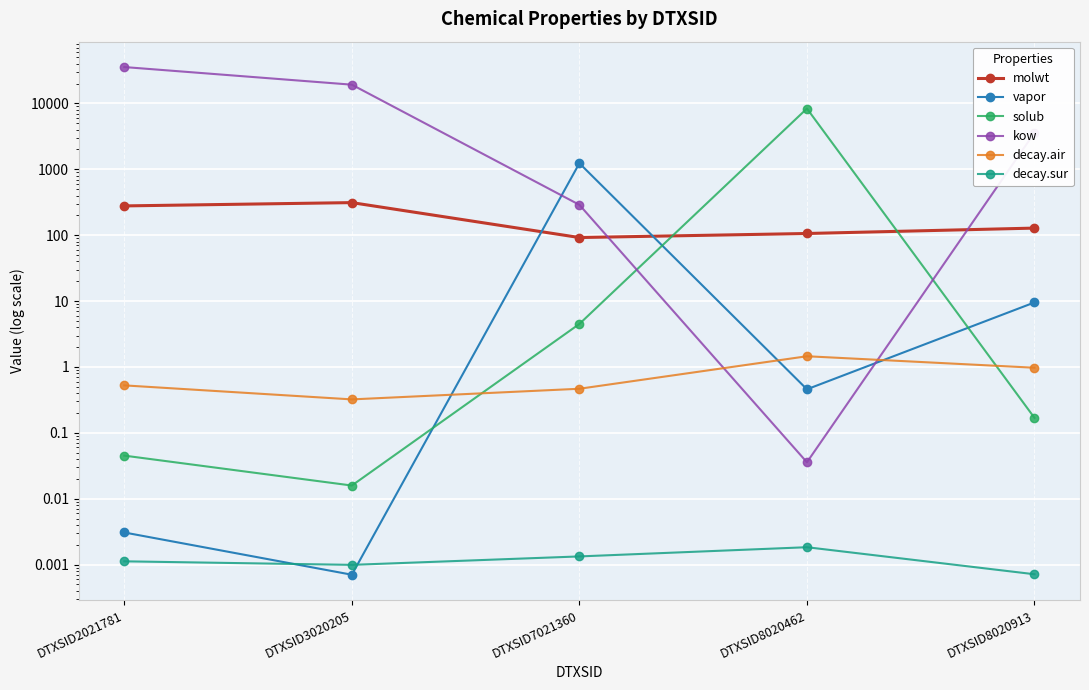

Reading left to right, transcribe all the data shown in this chart.

molwt: 278.4	312.4	92.1	106.1	128.2
vapor: 0.0	0.0	1236.9	0.5	9.5
solub: 0.0	0.0	4.5	8369.7	0.2
kow: 35692.9	19276.5	289.1	0.0	3598.2
decay.air: 0.5	0.3	0.5	1.5	1.0
decay.sur: 0.0	0.0	0.0	0.0	0.0